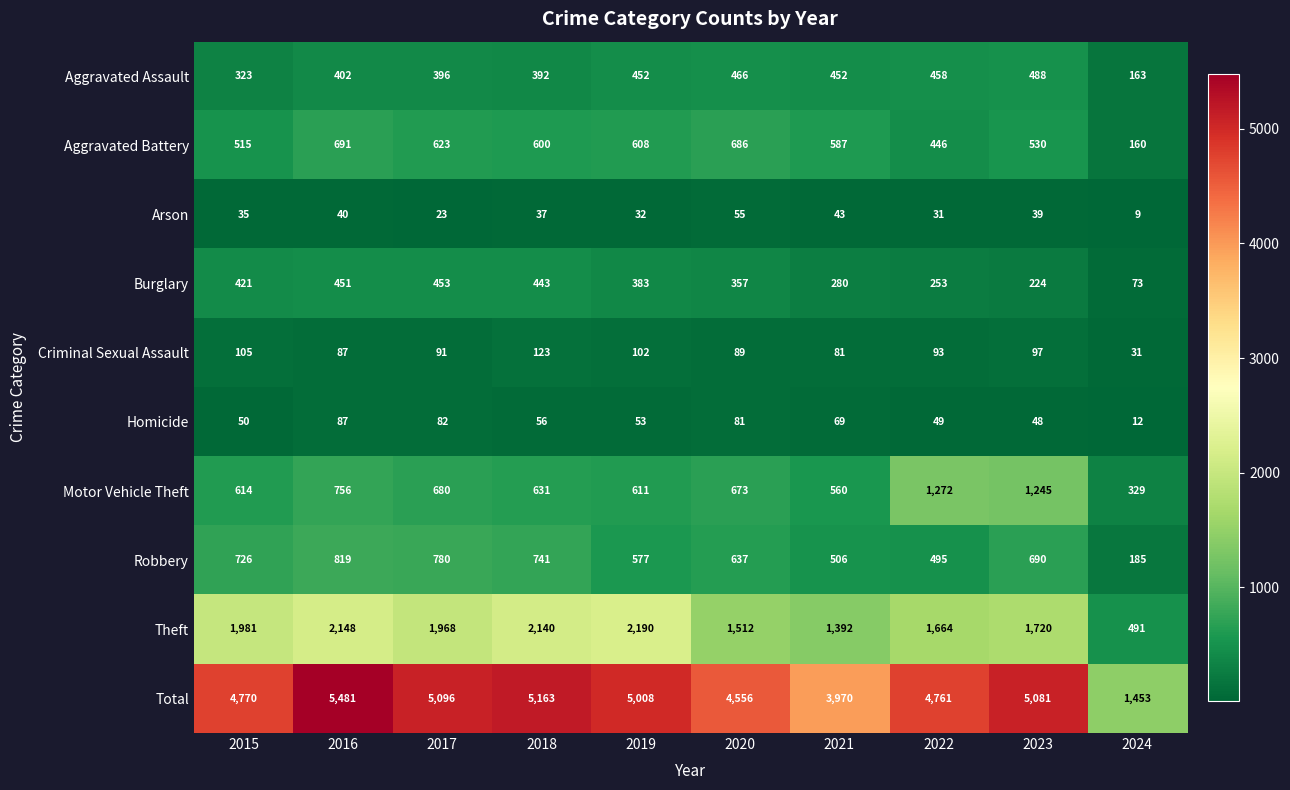

At which category is the sum across all series the highest?

2016